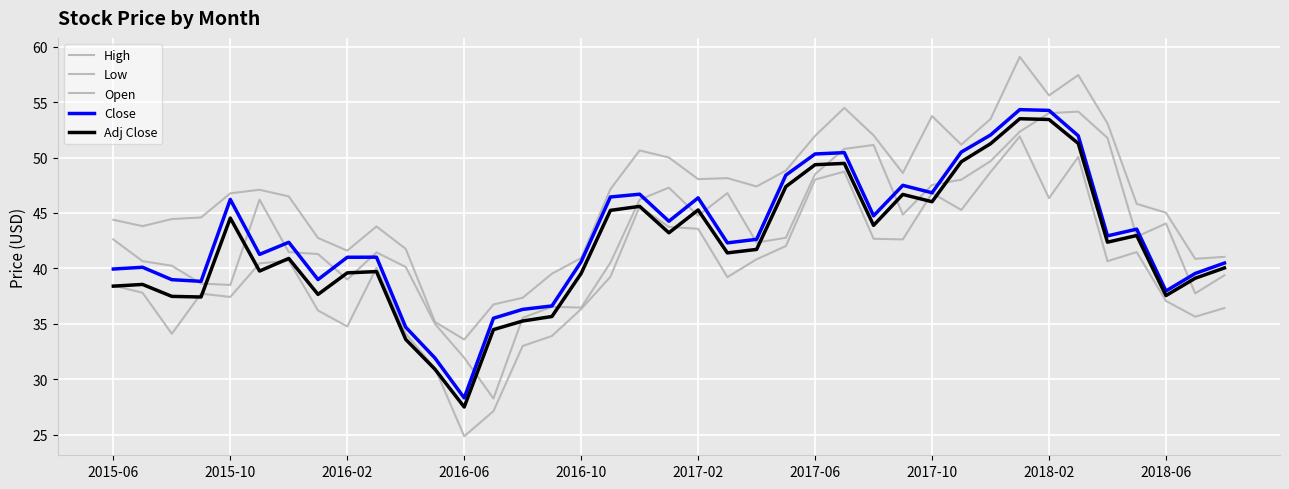

List the series in order of their peak value, highest first.

High, Close, Open, Adj Close, Low